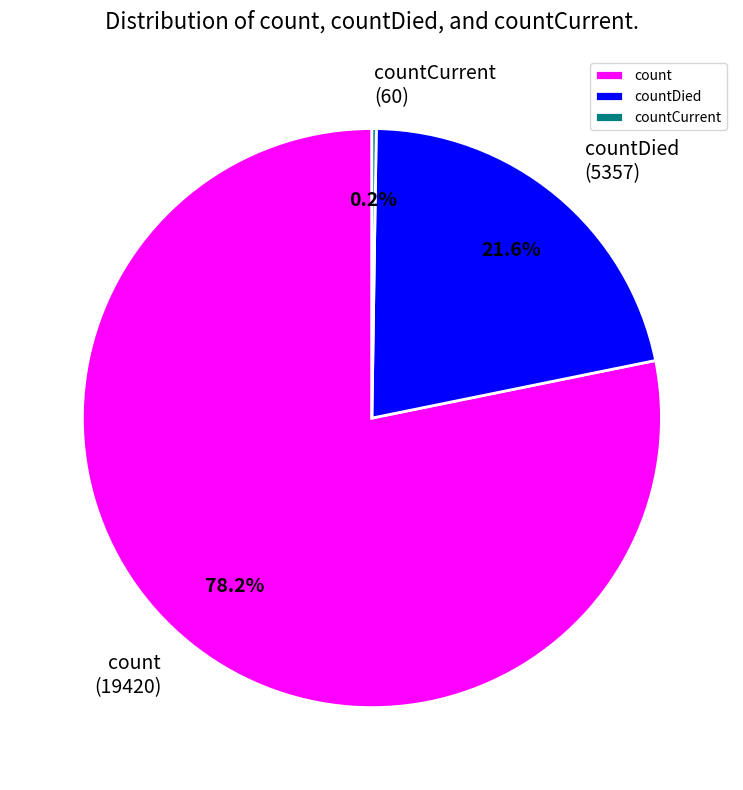

What is the largest slice in the pie chart?

count